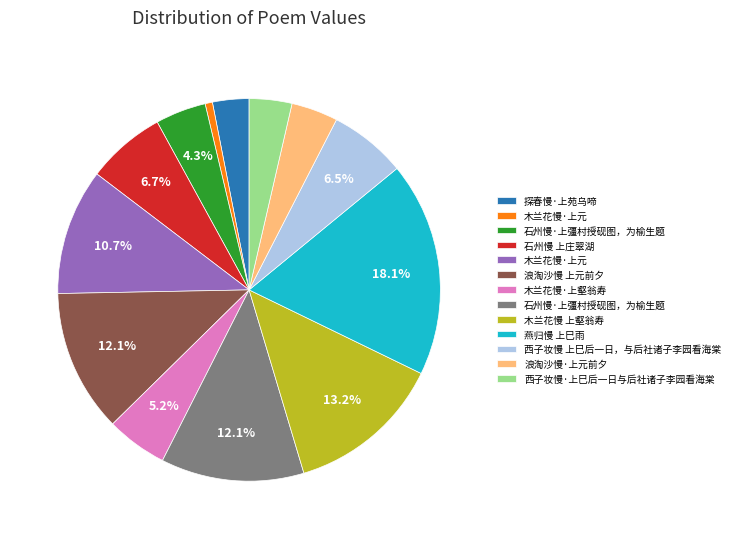

Is there a majority slice in this chart?

No